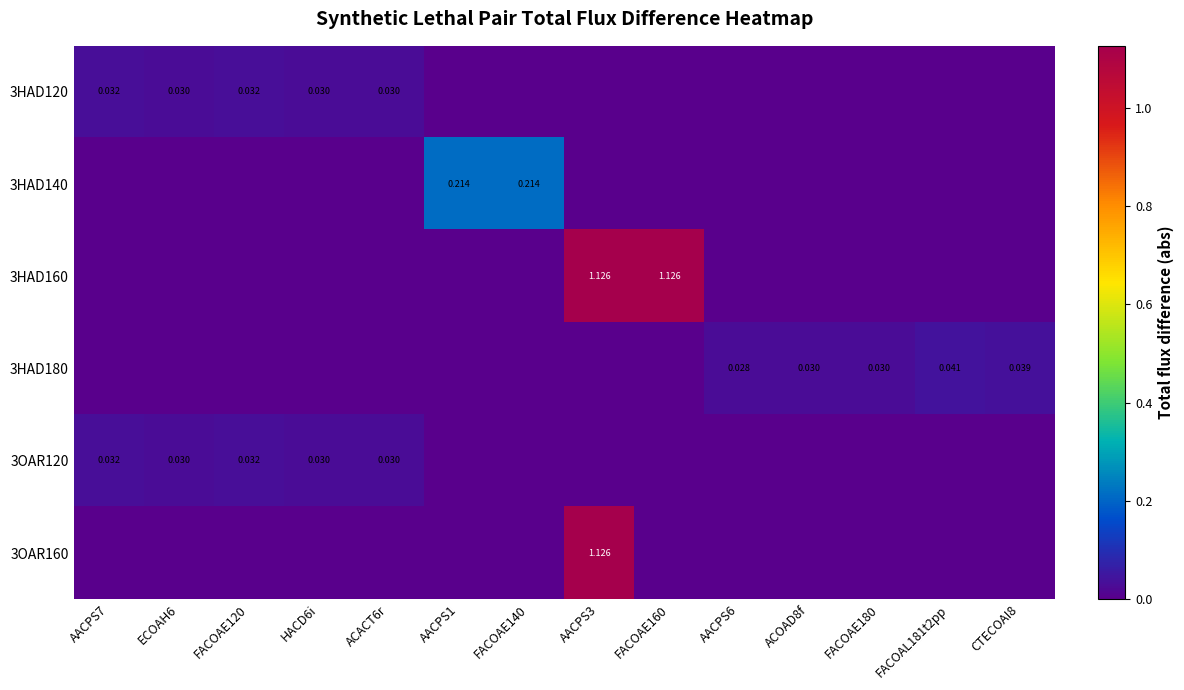

Count the 3HAD180 values in the range 0 to 1.

14